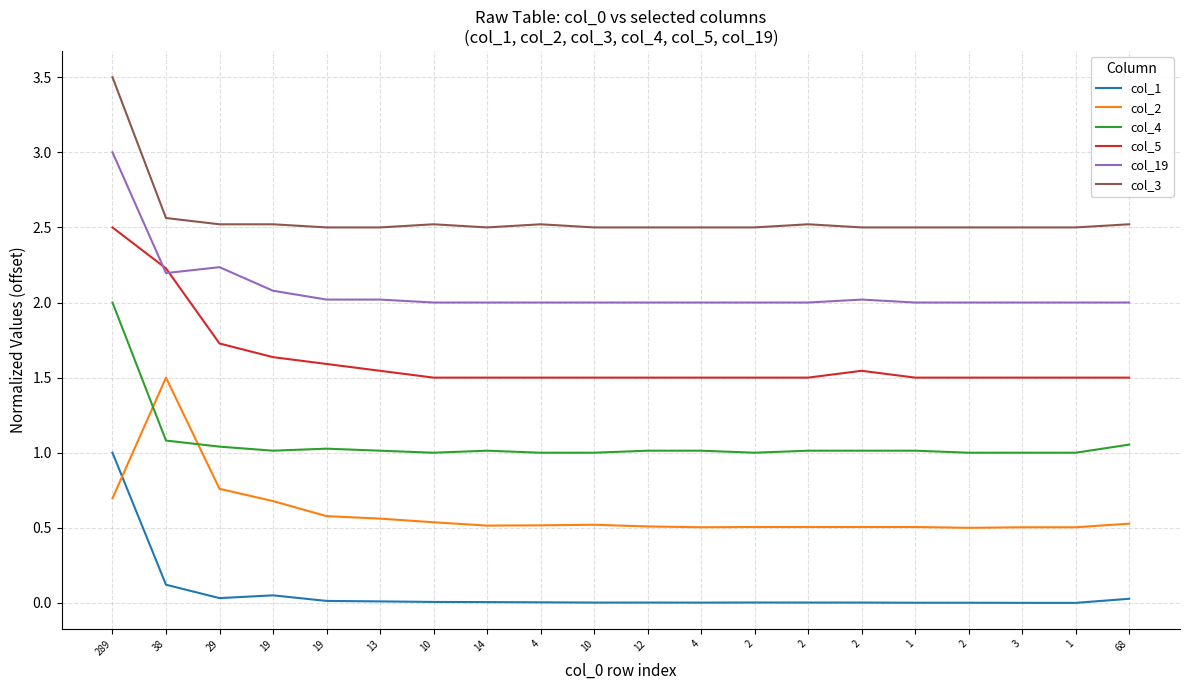

Reading left to right, list all the values displayed in this chart.

col_1: 289=1.0	38=0.1	29=0.0	19=0.1	19=0.0	13=0.0	10=0.0	14=0.0	4=0.0	10=0.0	12=0.0	4=0.0	2=0.0	2=0.0	2=0.0	1=0.0	2=0.0	3=0.0	1=0.0	68=0.0
col_2: 289=0.7	38=1.5	29=0.8	19=0.7	19=0.6	13=0.6	10=0.5	14=0.5	4=0.5	10=0.5	12=0.5	4=0.5	2=0.5	2=0.5	2=0.5	1=0.5	2=0.5	3=0.5	1=0.5	68=0.5
col_4: 289=2.0	38=1.1	29=1.0	19=1.0	19=1.0	13=1.0	10=1.0	14=1.0	4=1.0	10=1.0	12=1.0	4=1.0	2=1.0	2=1.0	2=1.0	1=1.0	2=1.0	3=1.0	1=1.0	68=1.1
col_5: 289=2.5	38=2.2	29=1.7	19=1.6	19=1.6	13=1.5	10=1.5	14=1.5	4=1.5	10=1.5	12=1.5	4=1.5	2=1.5	2=1.5	2=1.5	1=1.5	2=1.5	3=1.5	1=1.5	68=1.5
col_19: 289=3.0	38=2.2	29=2.2	19=2.1	19=2.0	13=2.0	10=2.0	14=2.0	4=2.0	10=2.0	12=2.0	4=2.0	2=2.0	2=2.0	2=2.0	1=2.0	2=2.0	3=2.0	1=2.0	68=2.0
col_3: 289=3.5	38=2.6	29=2.5	19=2.5	19=2.5	13=2.5	10=2.5	14=2.5	4=2.5	10=2.5	12=2.5	4=2.5	2=2.5	2=2.5	2=2.5	1=2.5	2=2.5	3=2.5	1=2.5	68=2.5